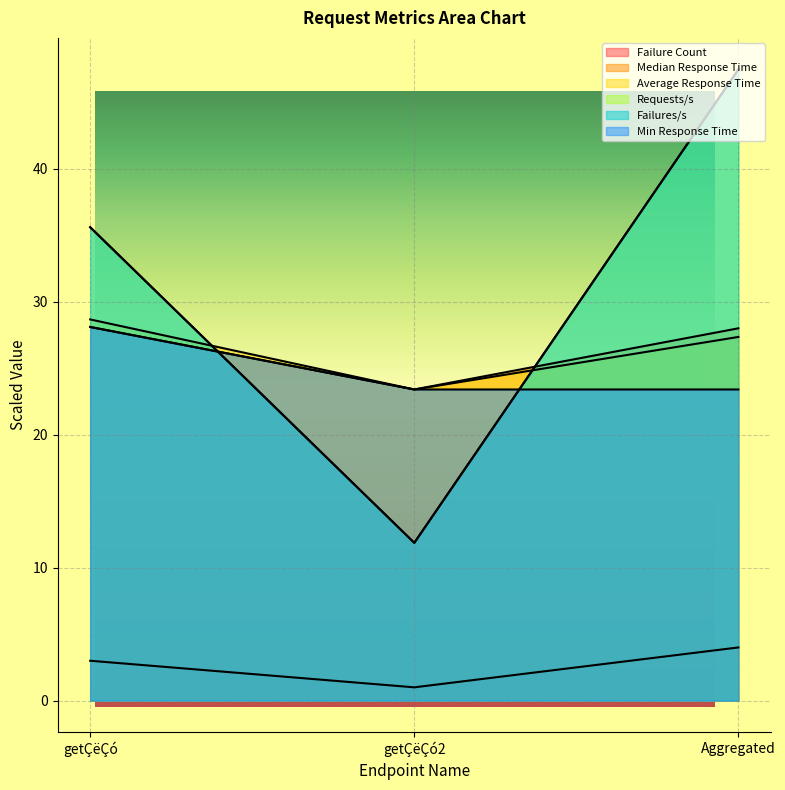

Reading left to right, what are all the values shown in this chart?

Failure Count: getÇëÇó=3.0	getÇëÇó2=1.0	Aggregated=4.0
Median Response Time: getÇëÇó=28.1	getÇëÇó2=23.4	Aggregated=28.0
Average Response Time: getÇëÇó=28.7	getÇëÇó2=23.4	Aggregated=27.3
Requests/s: getÇëÇó=35.6	getÇëÇó2=11.9	Aggregated=47.5
Failures/s: getÇëÇó=35.6	getÇëÇó2=11.9	Aggregated=47.5
Min Response Time: getÇëÇó=28.1	getÇëÇó2=23.4	Aggregated=23.4